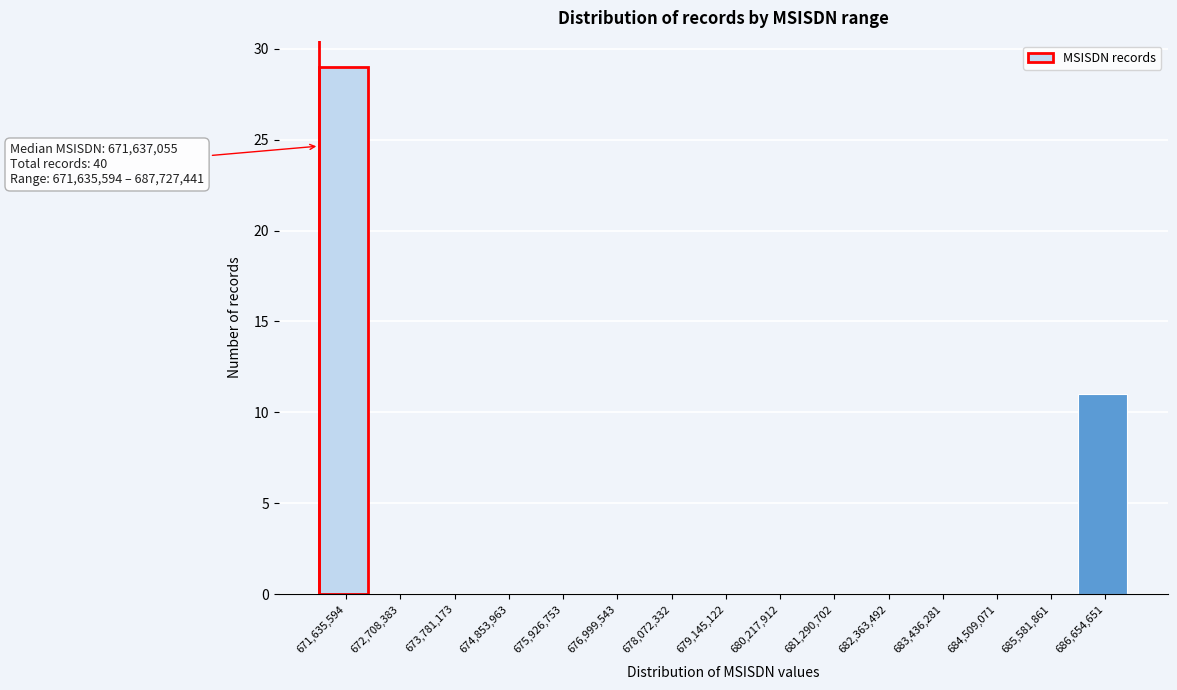

Reading right to left, list all the values displayed in this chart.

686,654,651=11	685,581,861=0	684,509,071=0	683,436,281=0	682,363,492=0	681,290,702=0	680,217,912=0	679,145,122=0	678,072,332=0	676,999,543=0	675,926,753=0	674,853,963=0	673,781,173=0	672,708,383=0	671,635,594=29